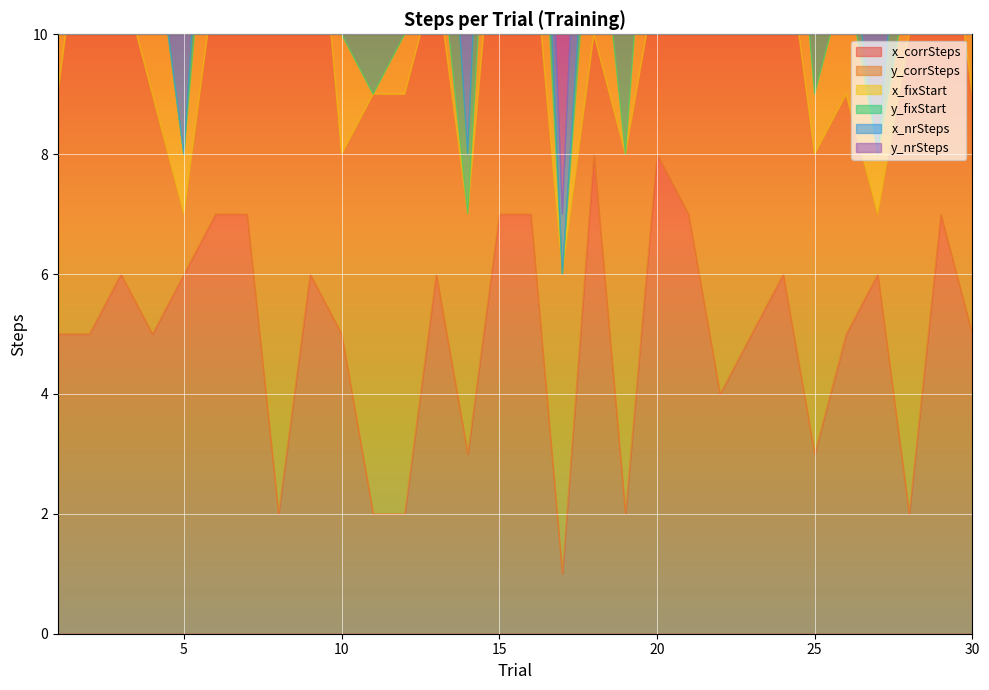

Which category has the highest value in the y_nrSteps series?

2